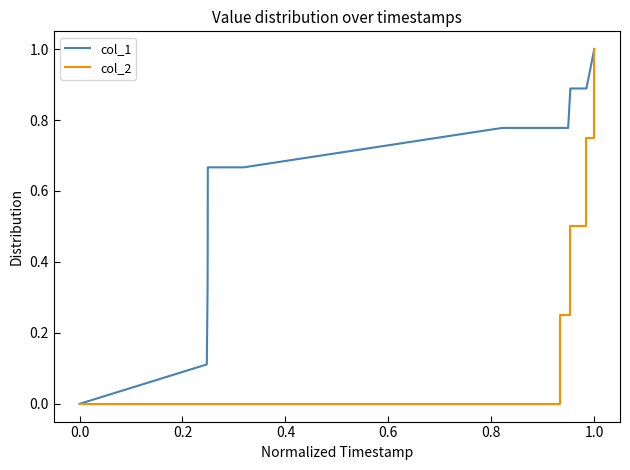

List the series in order of their overall mean, lowest first.

col_2, col_1